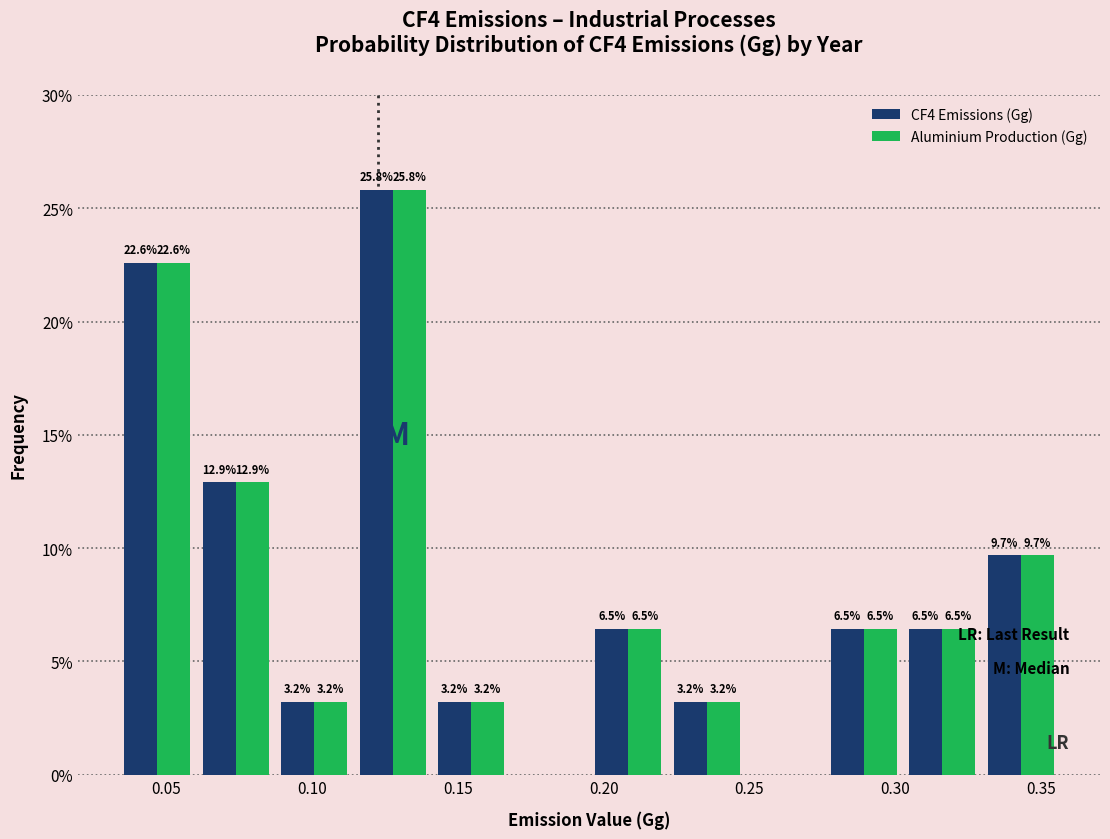

In the Aluminium Production (Gg) series, which range on the x-axis has the tallest bar?

0.115 to 0.140